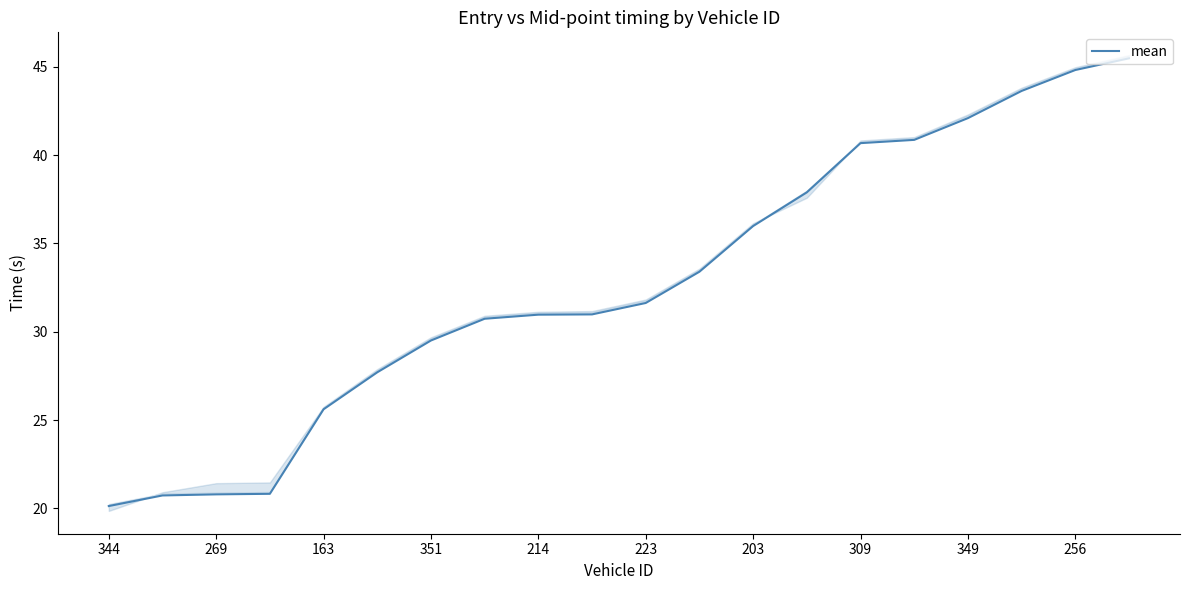

How many series are shown in this chart?

1